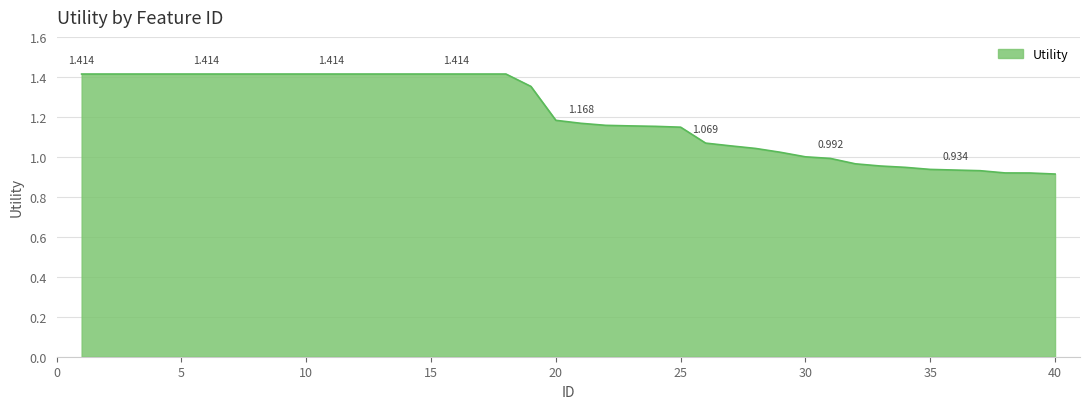

How many lines are shown in the chart?

1